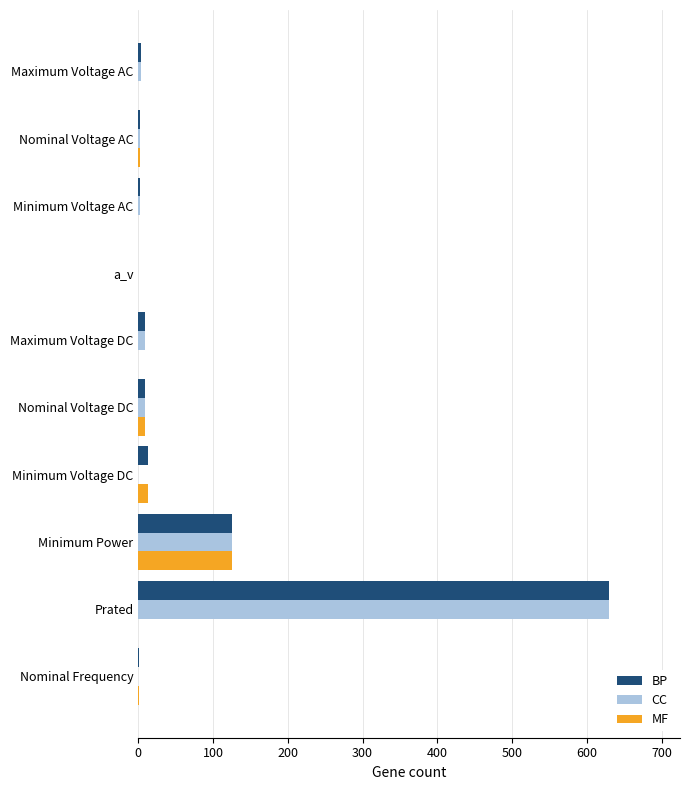

Which category has the highest value in the BP series?

Prated